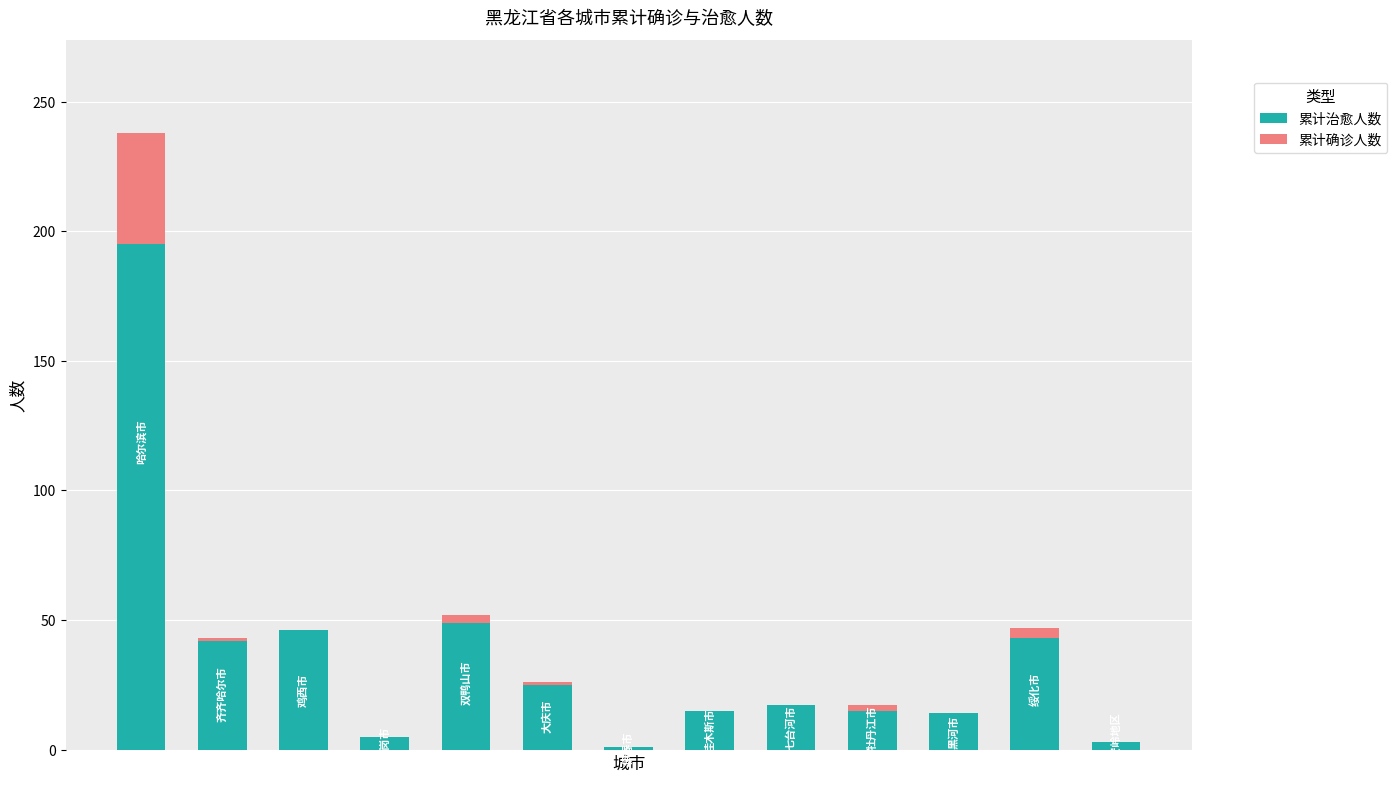

What are all the series names shown in the legend?

累计治愈人数, 累计确诊人数